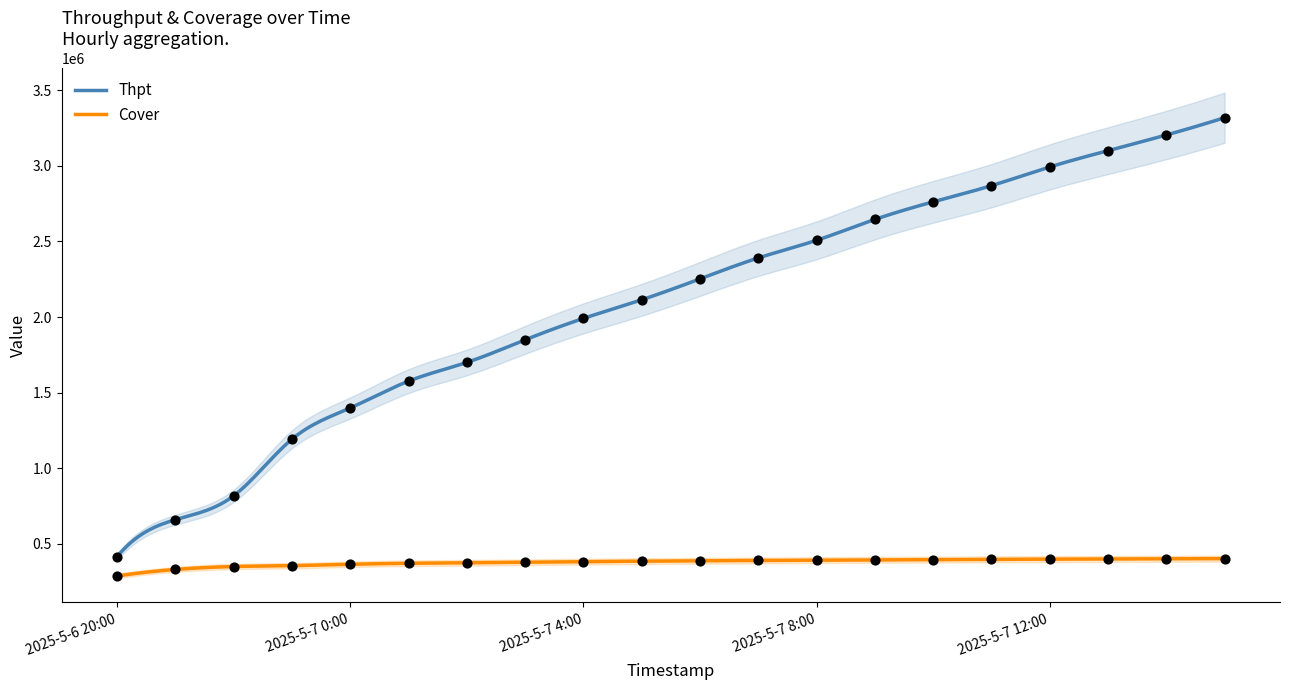

At which category is the sum across all series the highest?

2025-5-7 15:00